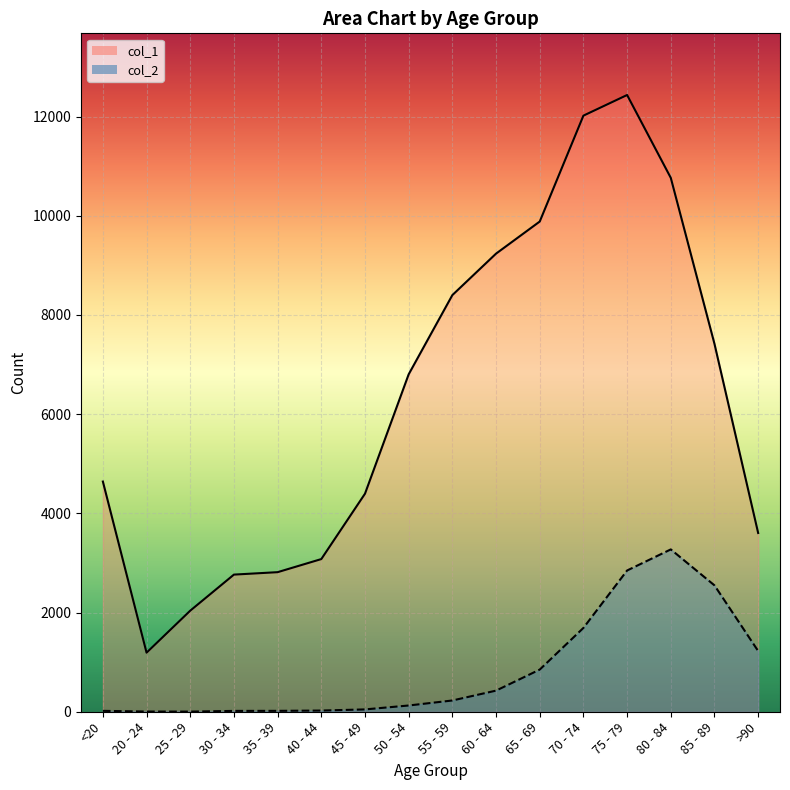

True or false: col_2 and col_1 cross at least once.

False